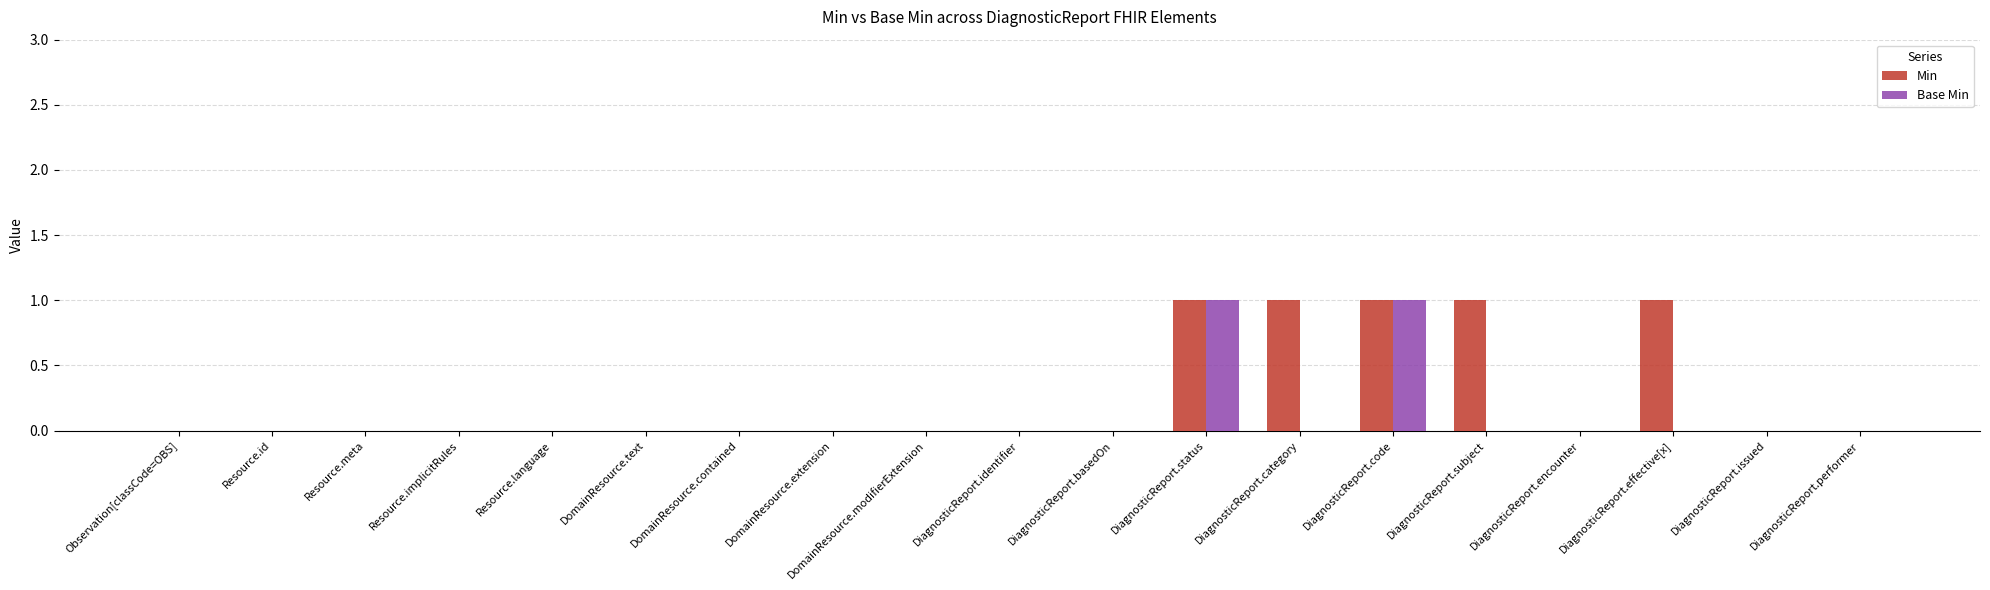

What are all the series names shown in the legend?

Min, Base Min